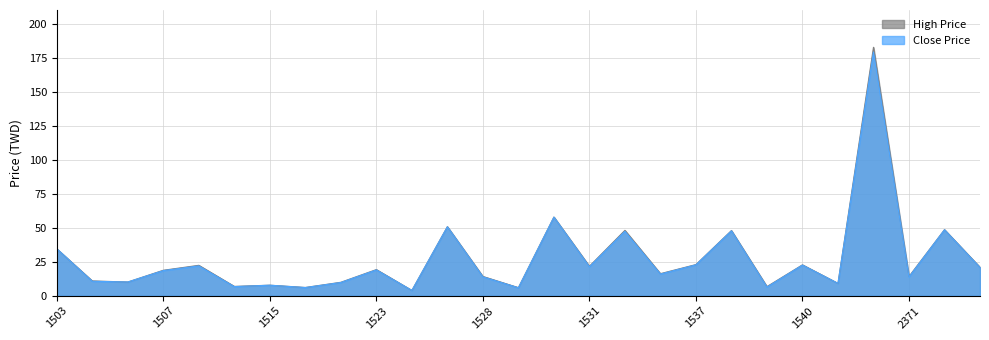

How many lines are shown in the chart?

2